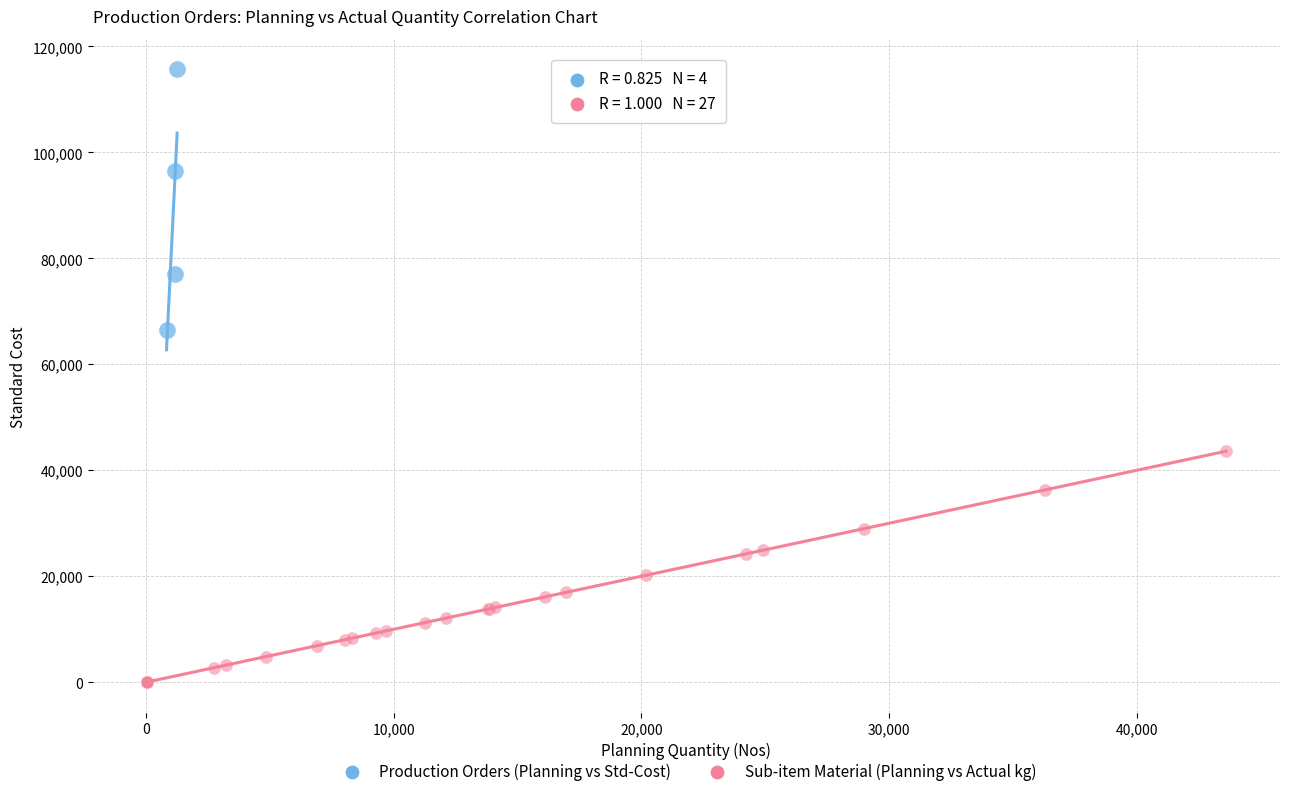

Which series reaches the maximum Y coordinate?

Production Orders (Planning vs Std-Cost)